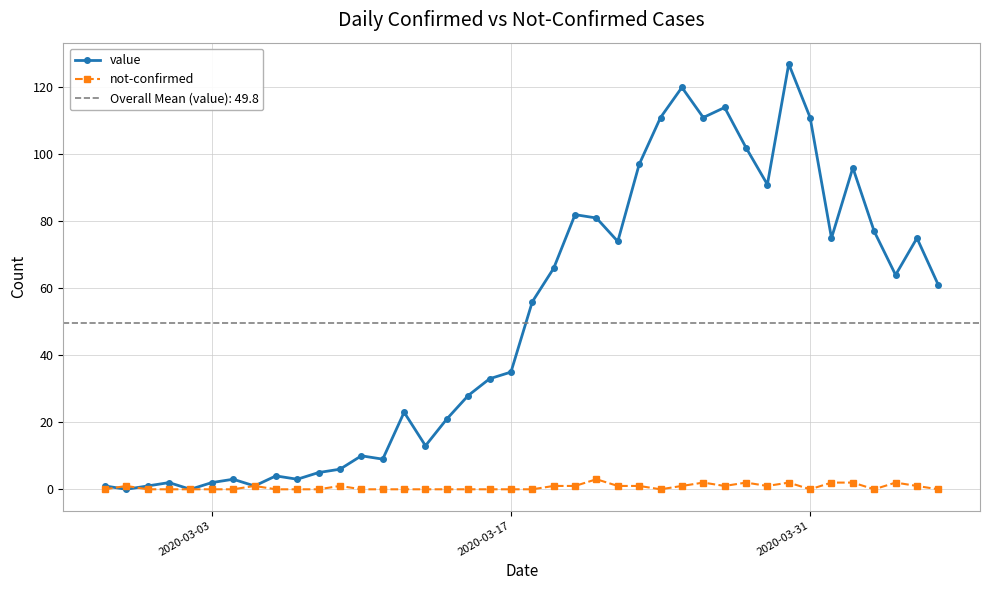

True or false: value has more than 1 interior local peaks.

True